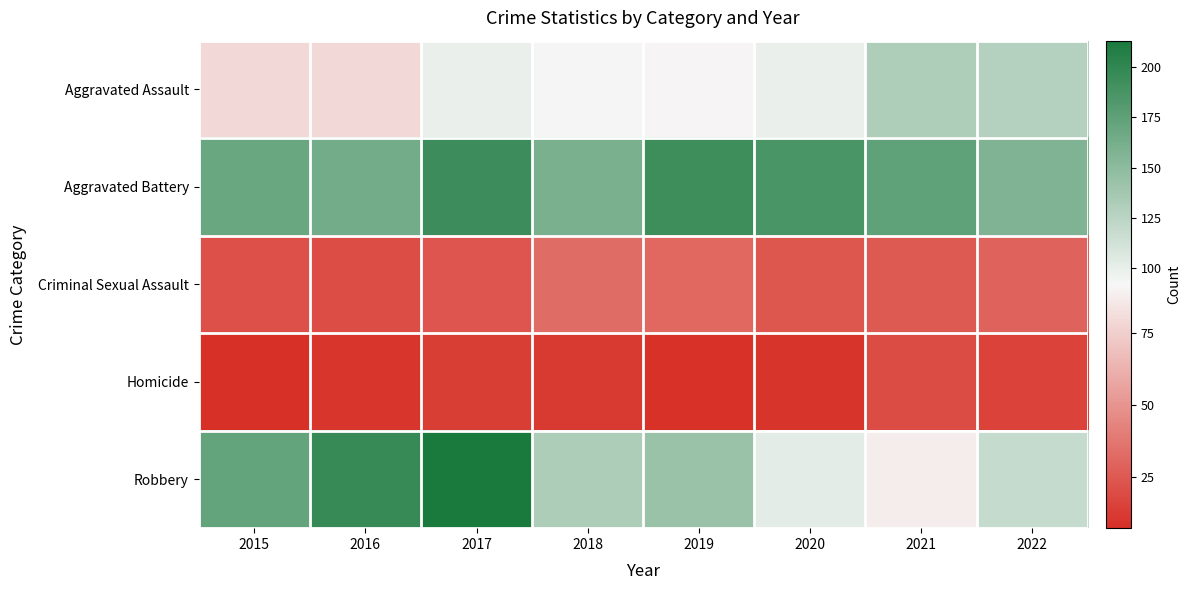

Reading left to right, what are all the values shown in this chart?

Aggravated Assault: 2015=79	2016=79	2017=99	2018=93	2019=91	2020=99	2021=131	2022=128
Aggravated Battery: 2015=169	2016=164	2017=194	2018=160	2019=193	2020=186	2021=175	2022=157
Criminal Sexual Assault: 2015=21	2016=20	2017=23	2018=33	2019=31	2020=24	2021=25	2022=29
Homicide: 2015=7	2016=10	2017=13	2018=12	2019=8	2020=9	2021=19	2022=15
Robbery: 2015=172	2016=196	2017=213	2018=132	2019=143	2020=102	2021=88	2022=119